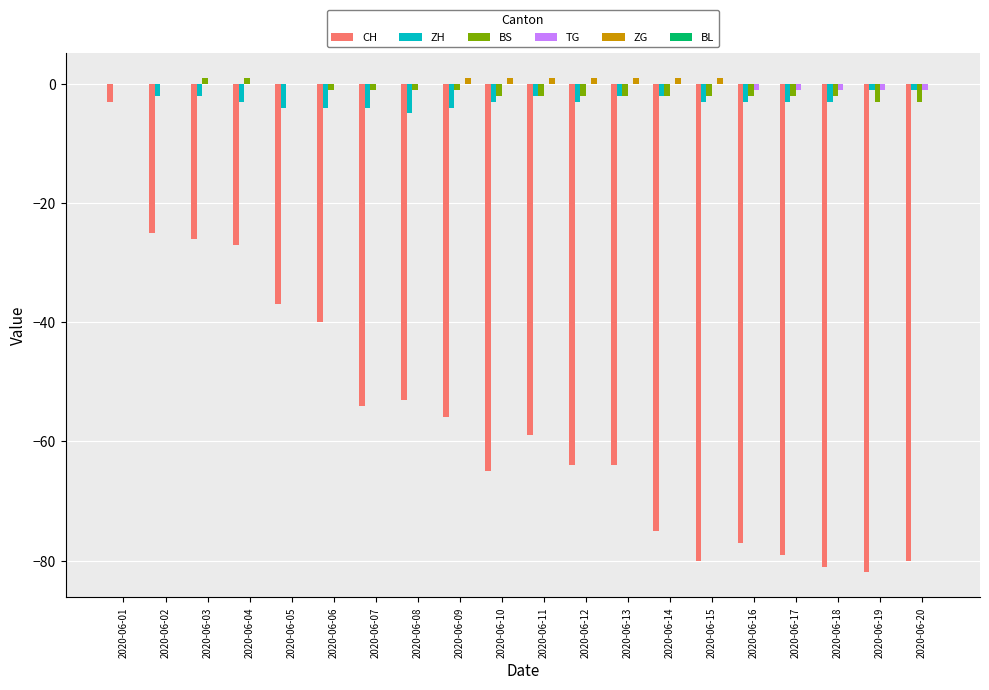

At which category is the sum across all series the highest?

2020-06-01